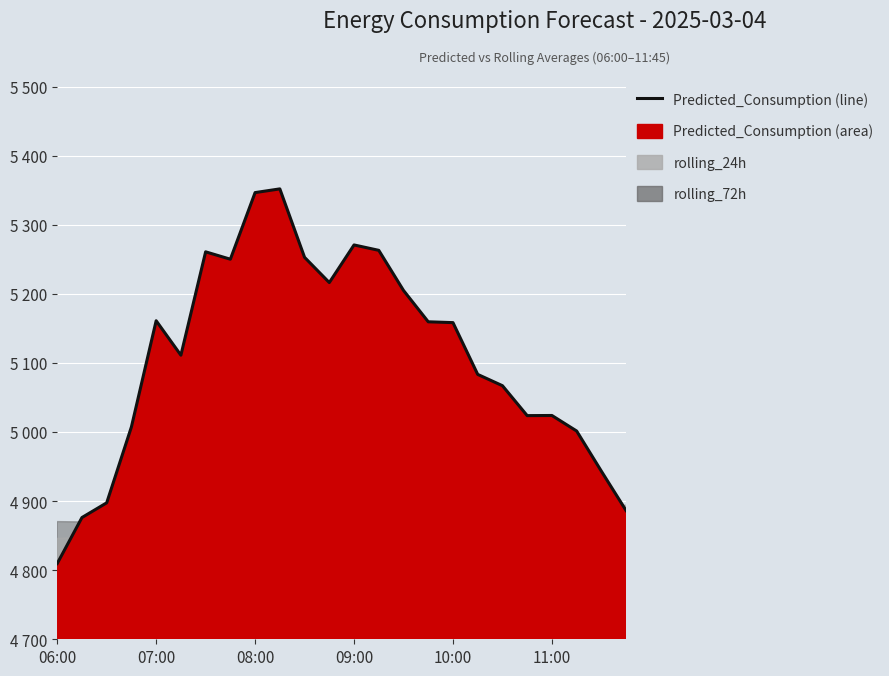

Is it true that Predicted_Consumption equals 2038.5 at 11:00?

False